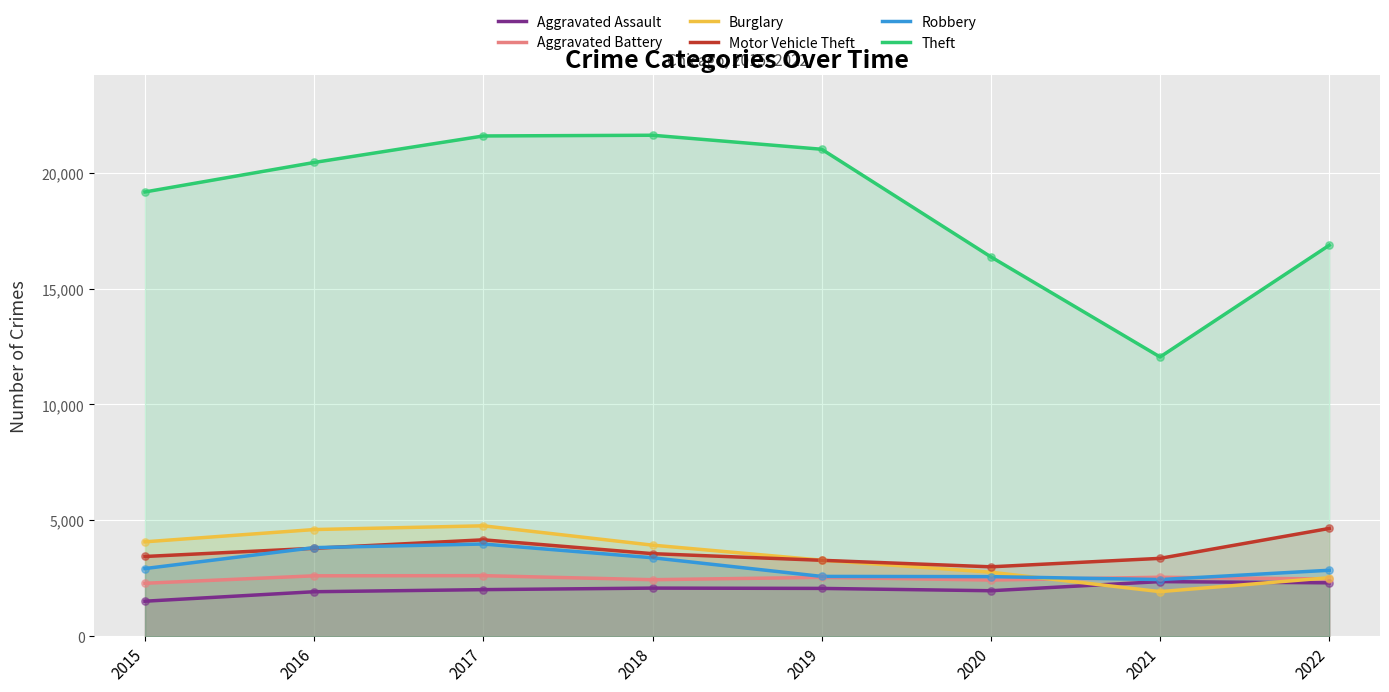

Which series contains the highest Y value?

Theft